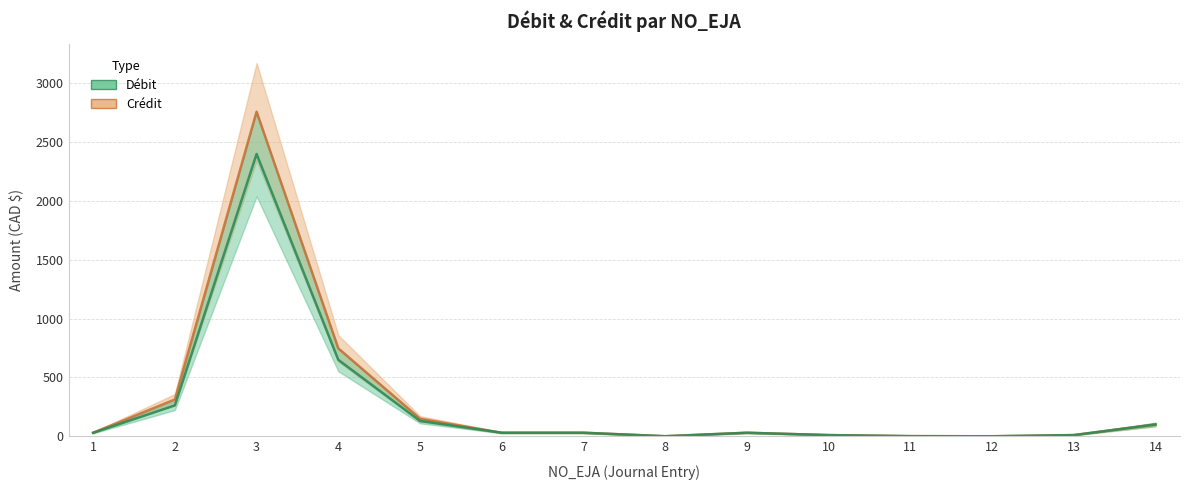

Between 9 and 13, which is larger?

9